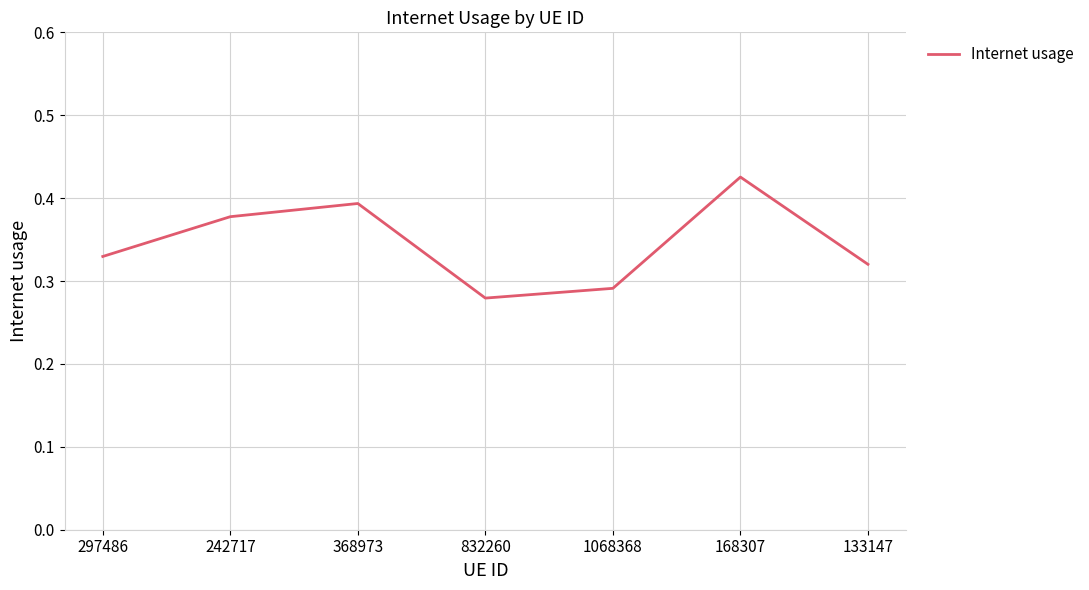

What position from the right is 368973?

5